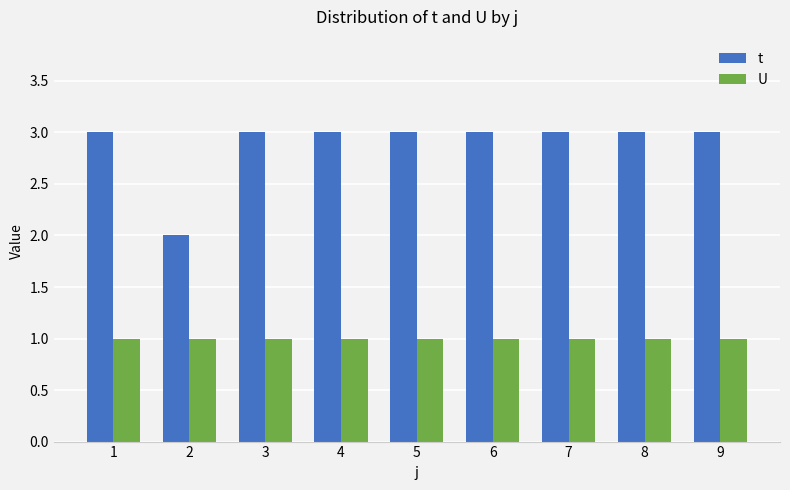

Reading left to right, extract all data points from this chart.

t: 3	2	3	3	3	3	3	3	3
U: 1	1	1	1	1	1	1	1	1